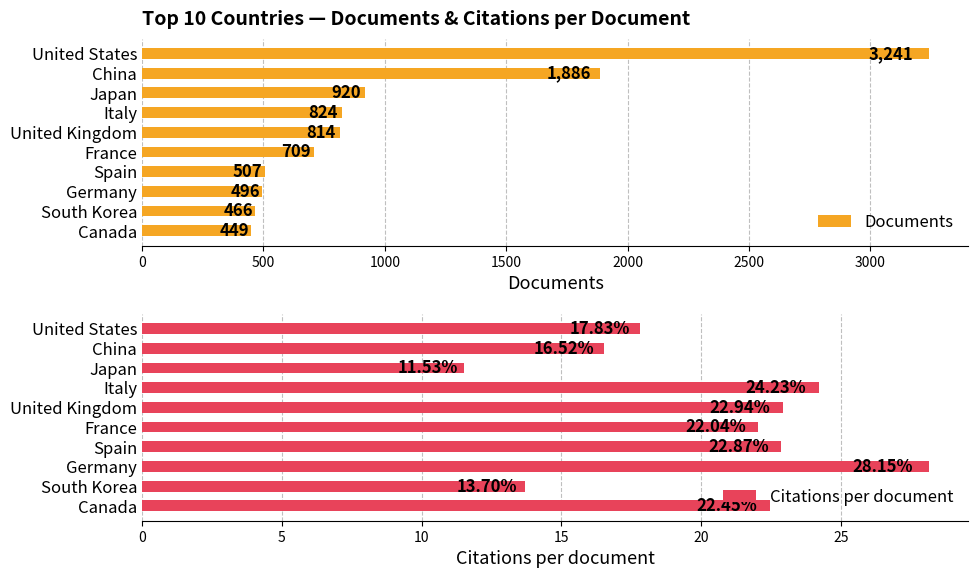

Is it true that Documents equals 466 at South Korea?

True